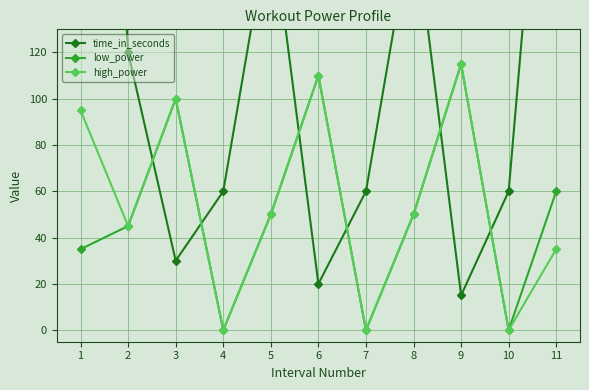

How many values in the low_power series are below 50?

5